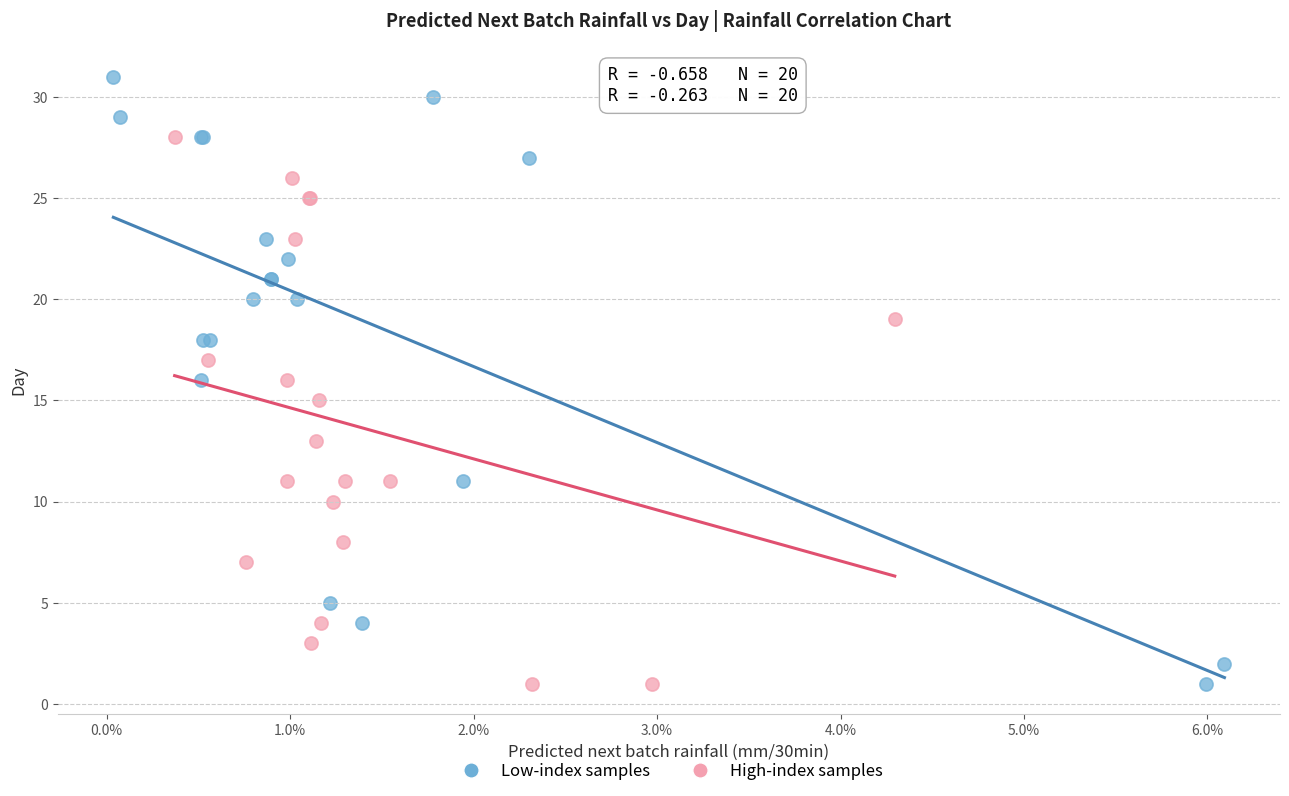

Which series contains the highest Y value?

Low-index samples